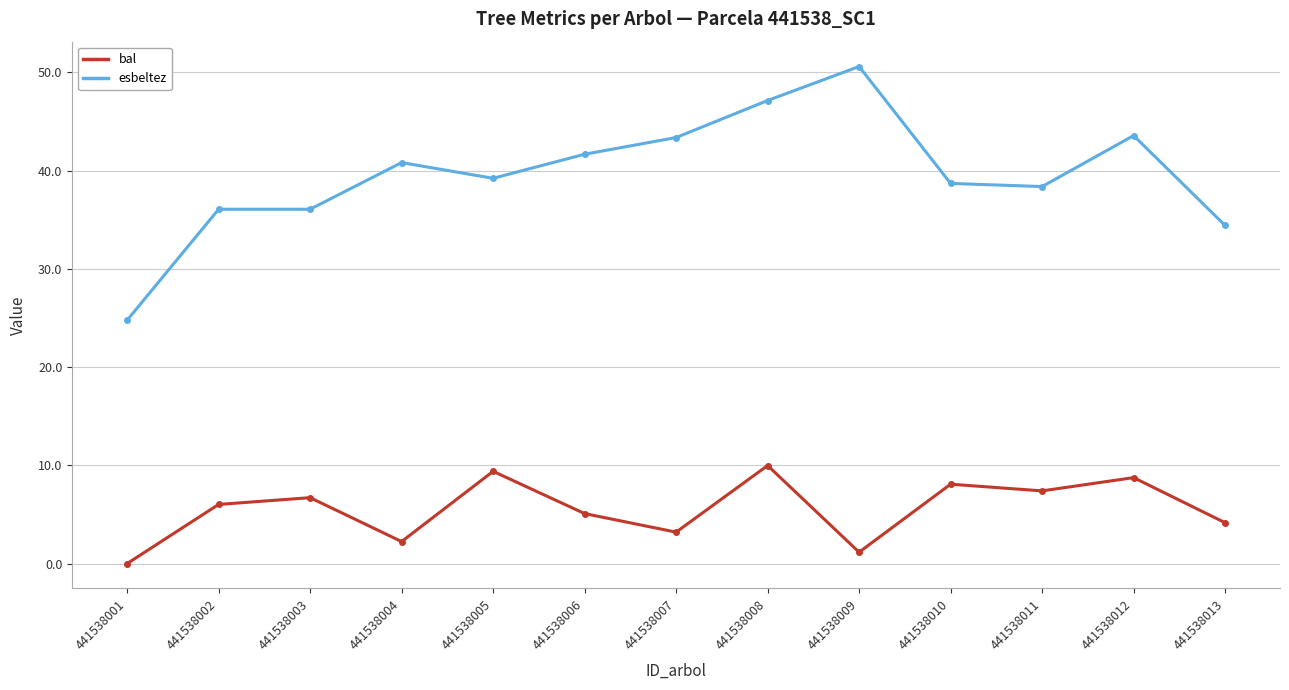

What is the difference between the second highest and minimum values in the esbeltez series?

22.4